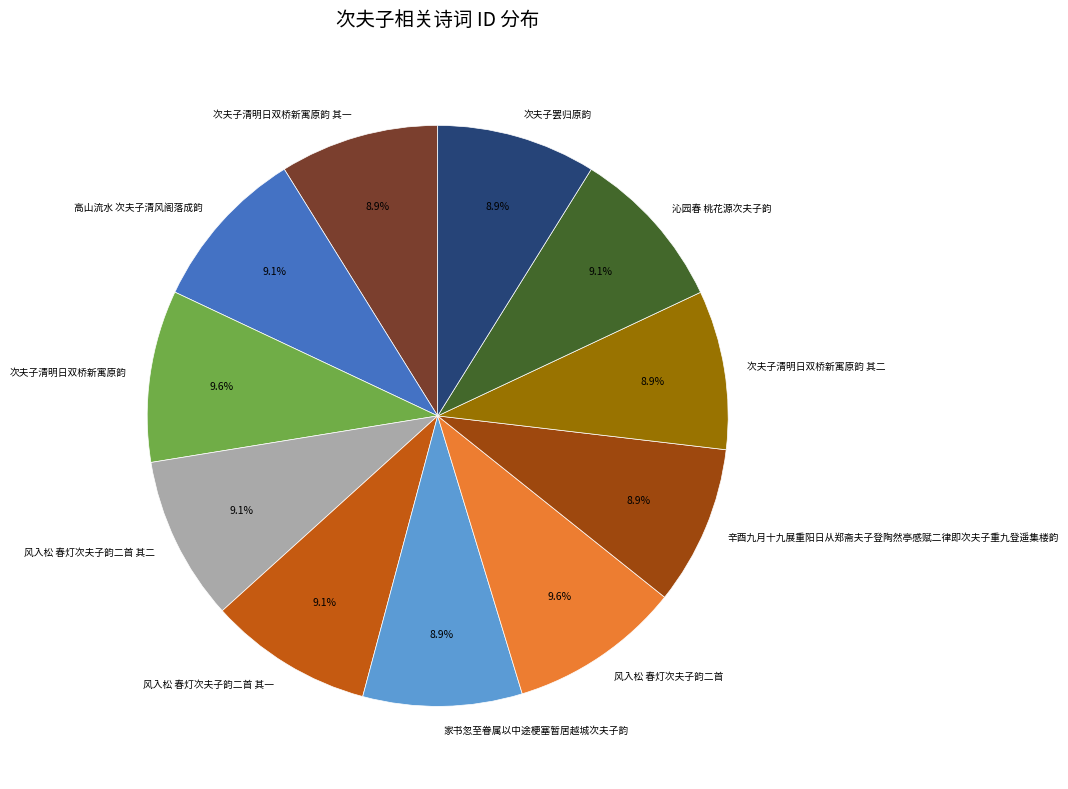

Is there a majority slice in this chart?

No